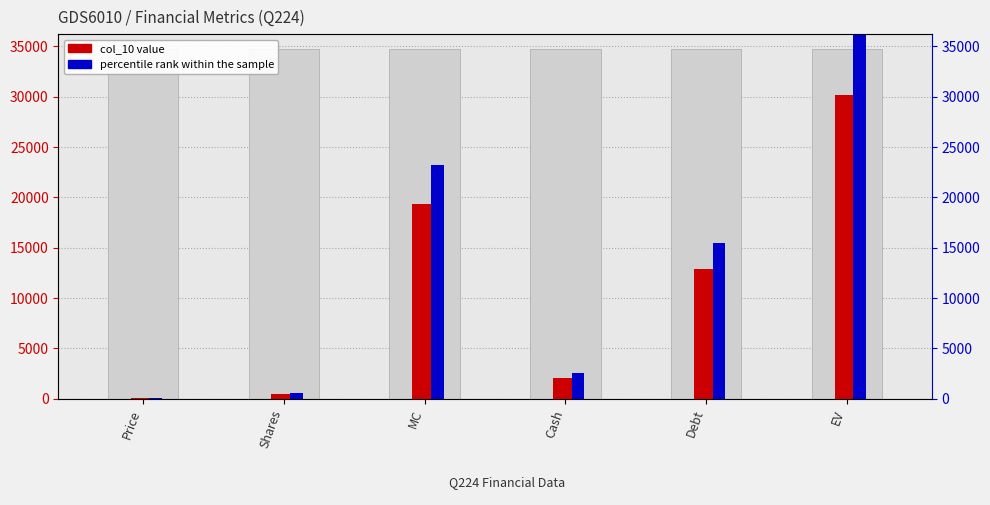

What is the label of the 5th bar from the left?

Debt